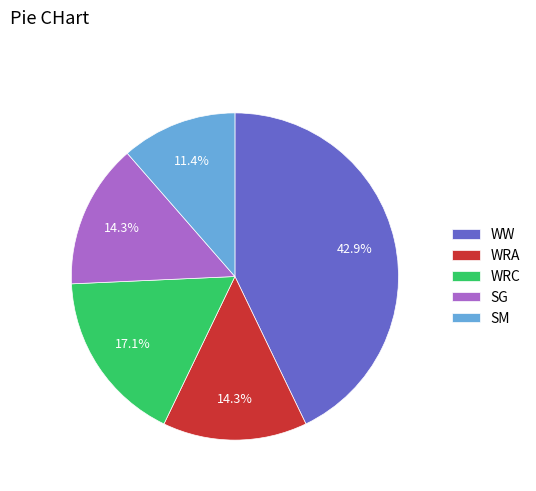

What is the ratio of the value at SG to the value at WW?

0.3